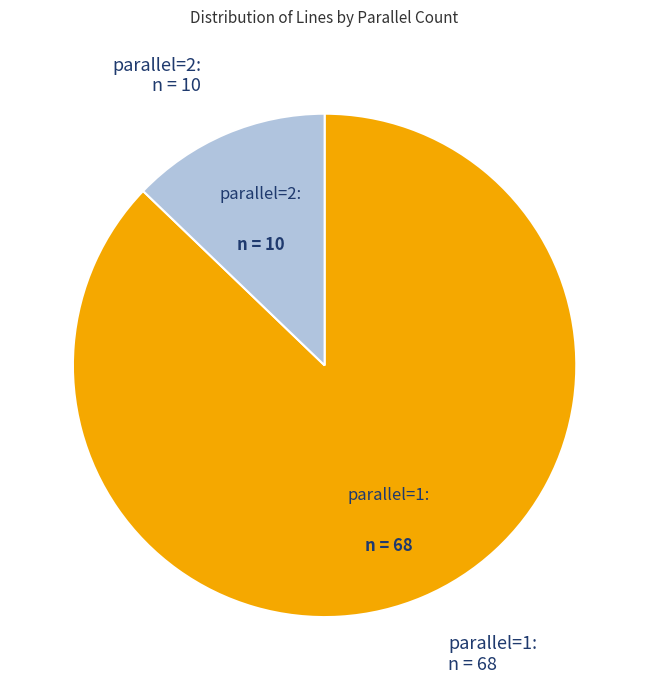

Is there a majority slice in this chart?

Yes